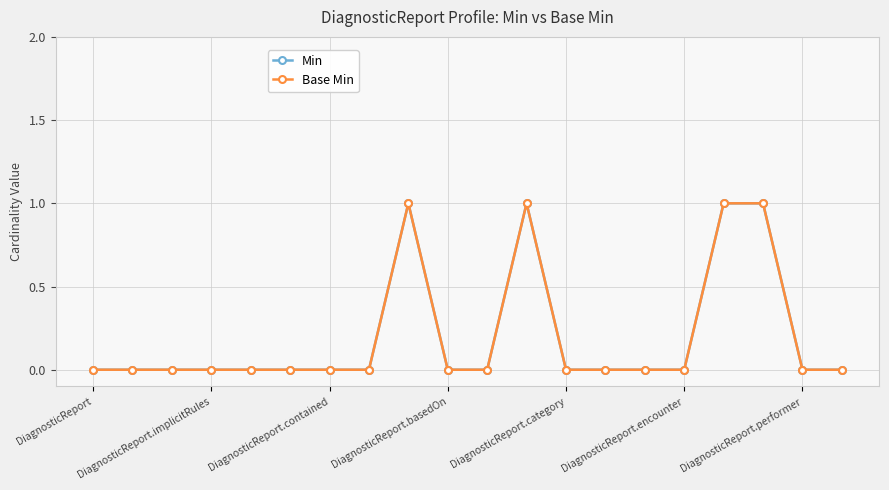

Which series has the largest total across all categories?

Min